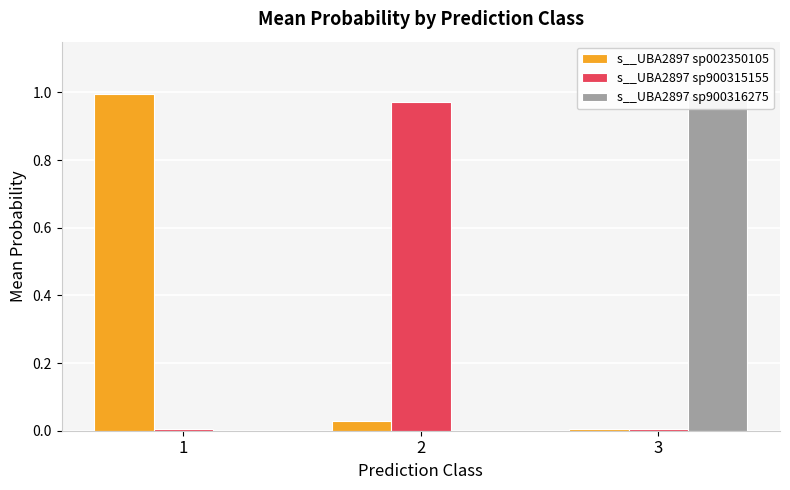

How many groups of bars are there?

3